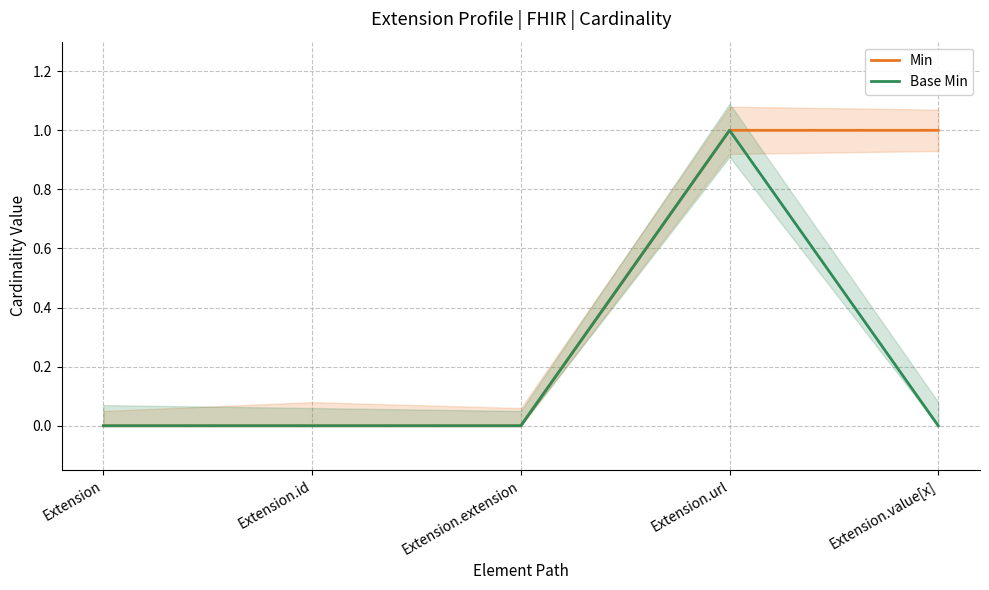

What is the greatest value displayed?

1